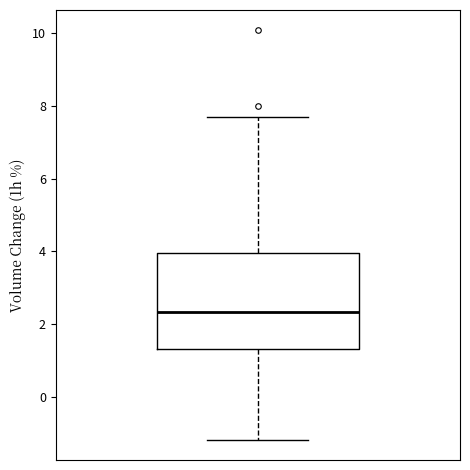

Read this box plot against the y-axis: the position of the median line, the range covered by the box, and the ends of both whiskers. The values are not printed on the chart, so give them approximately, as read against the axis.

median 2.4, box 1.4 to 4.0, whiskers -1.2 to 7.6